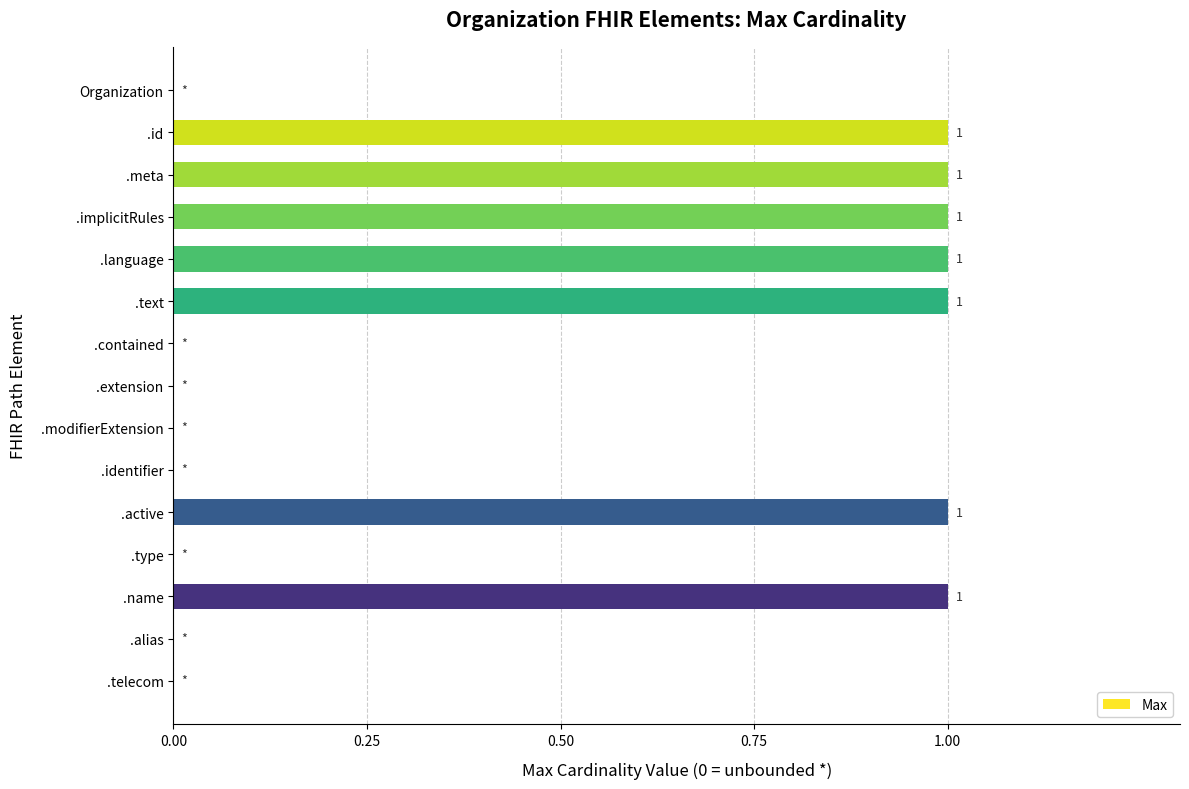

Reading top to bottom, list all the values displayed in this chart.

Organization=0	.id=1	.meta=1	.implicitRules=1	.language=1	.text=1	.contained=0	.extension=0	.modifierExtension=0	.identifier=0	.active=1	.type=0	.name=1	.alias=0	.telecom=0